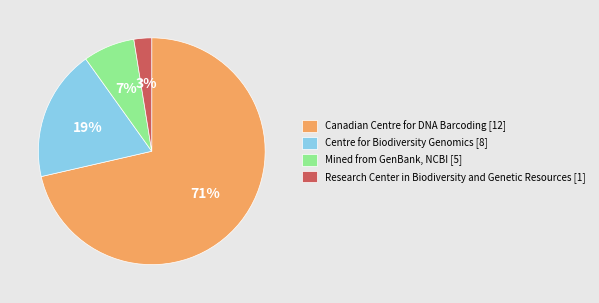

The Research Center in Biodiversity and Genetic Resources [1] slice represents 3% of the pie. True or false?

True